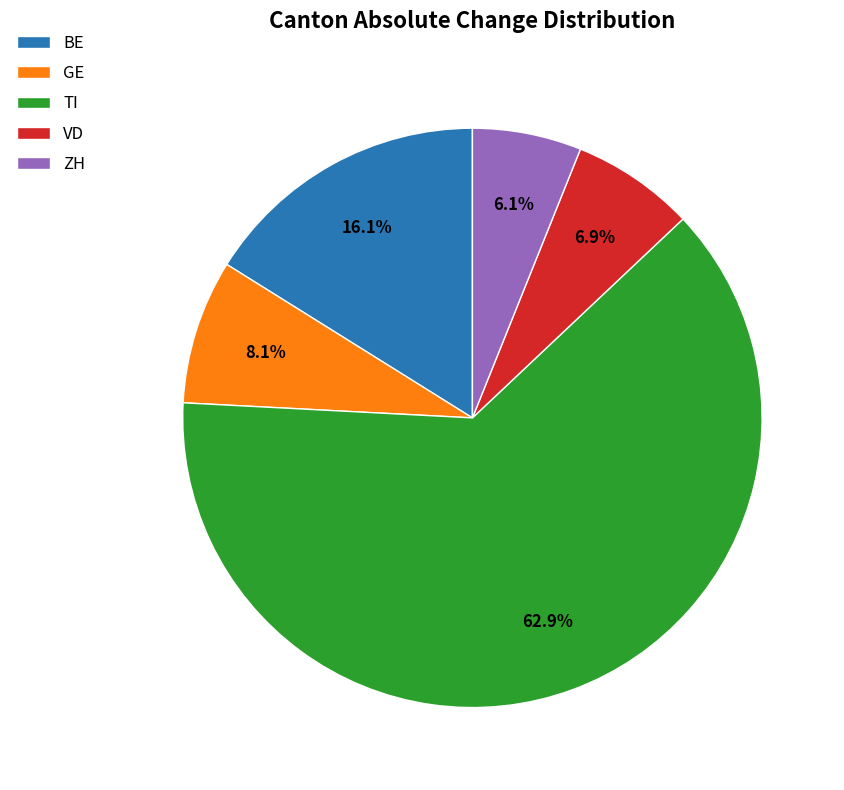

How much of the chart is everything except VD?

93.1%